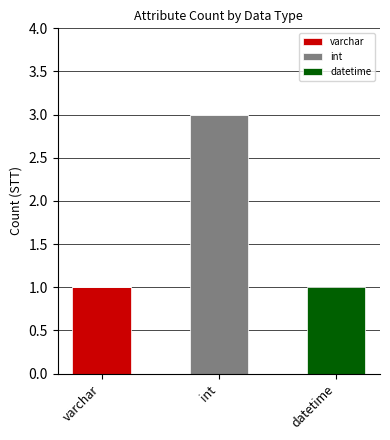

At which category is the sum across all series the highest?

int